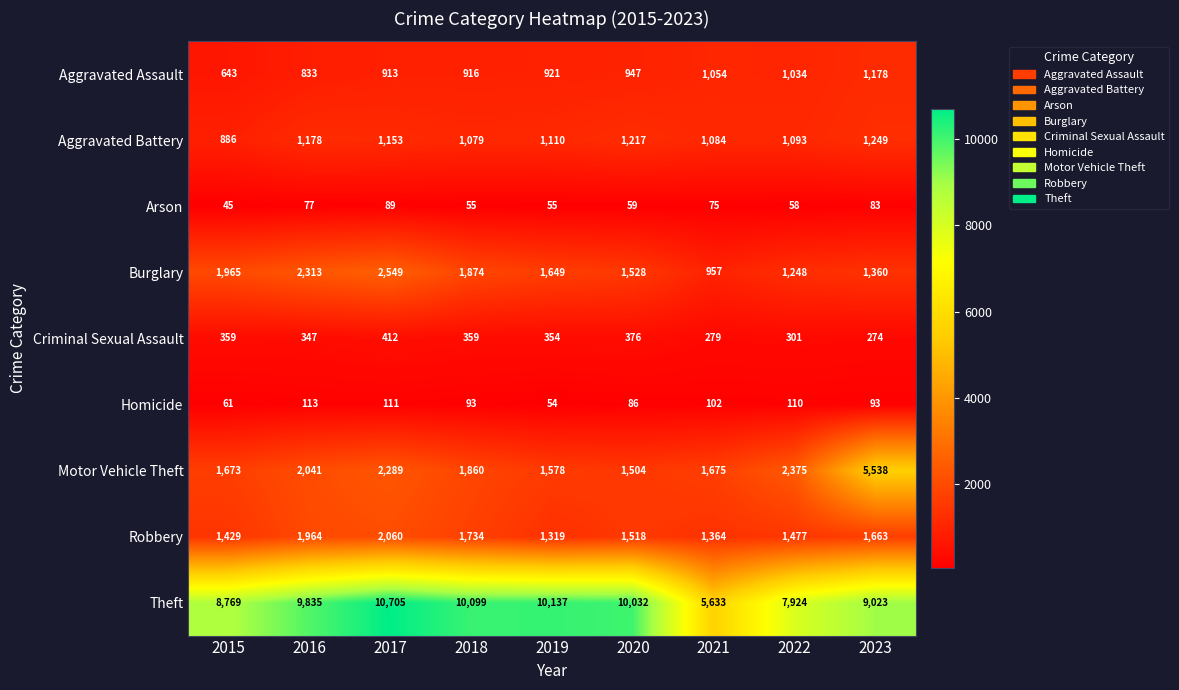

Rank the series by their maximum value, from highest to lowest.

Theft, Motor Vehicle Theft, Burglary, Robbery, Aggravated Battery, Aggravated Assault, Criminal Sexual Assault, Homicide, Arson